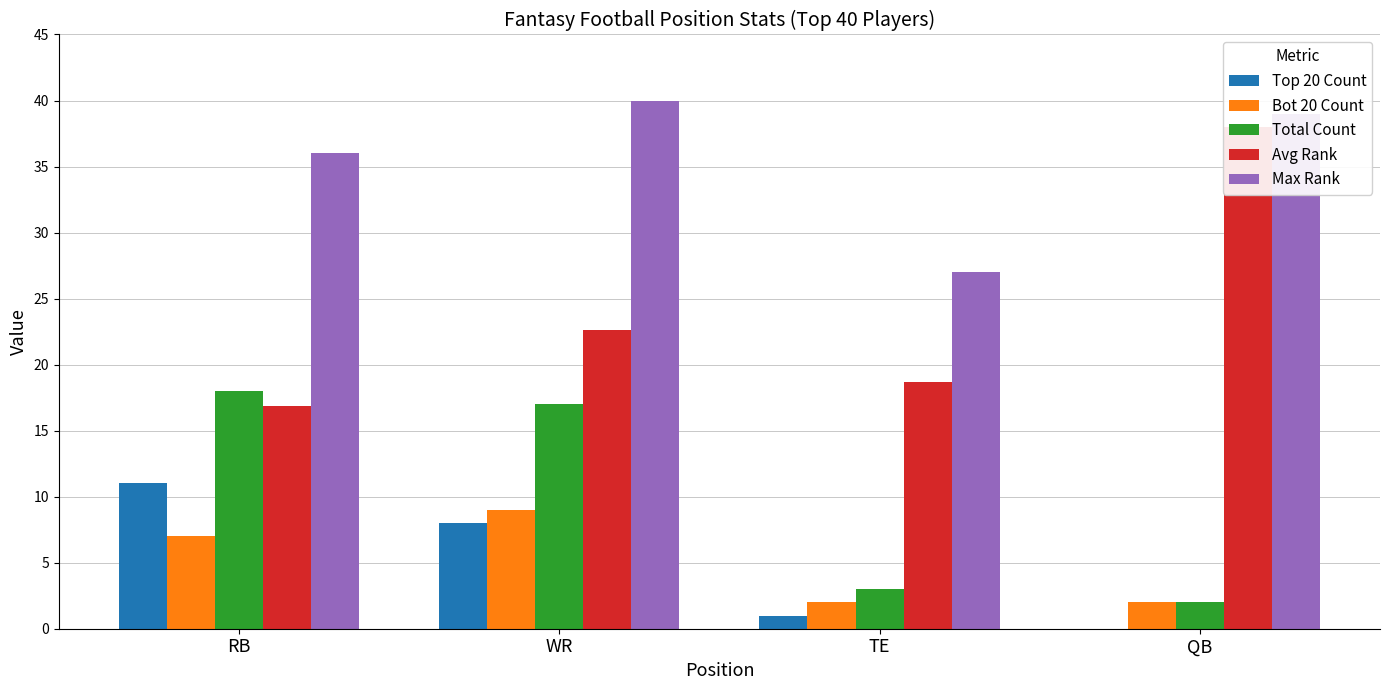

List the labels in order of Total Count value, largest first.

RB, WR, TE, QB